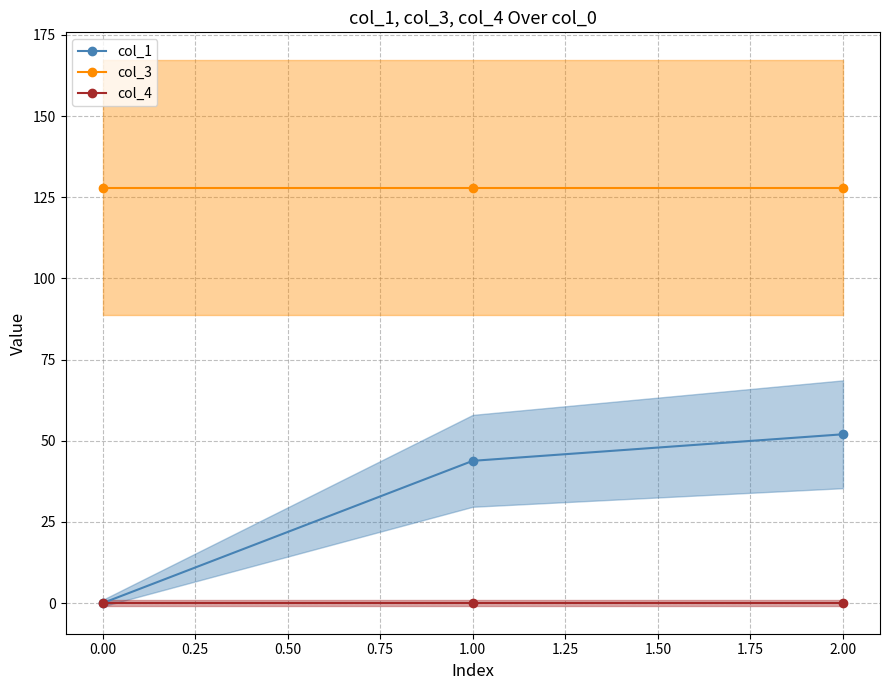

What is the minimum value for col_3?

128.0